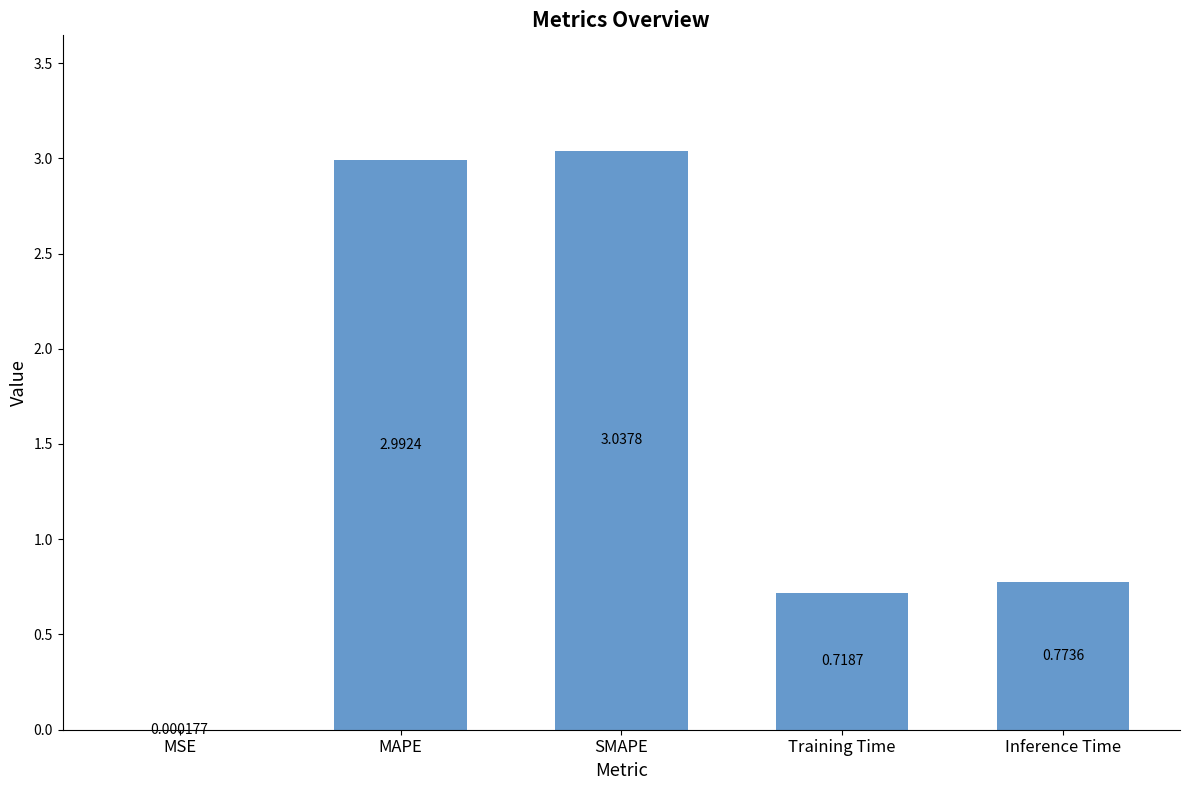

Between MAPE and SMAPE, which is larger?

SMAPE